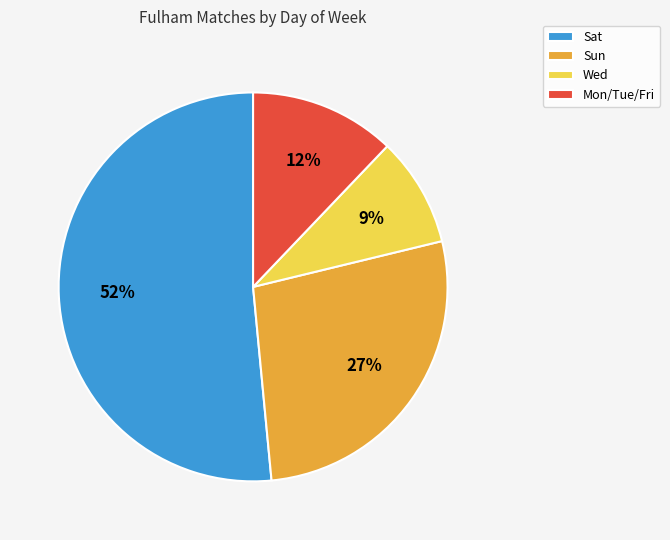

Is the sum of Mon/Tue/Fri and Sun greater than half?

No